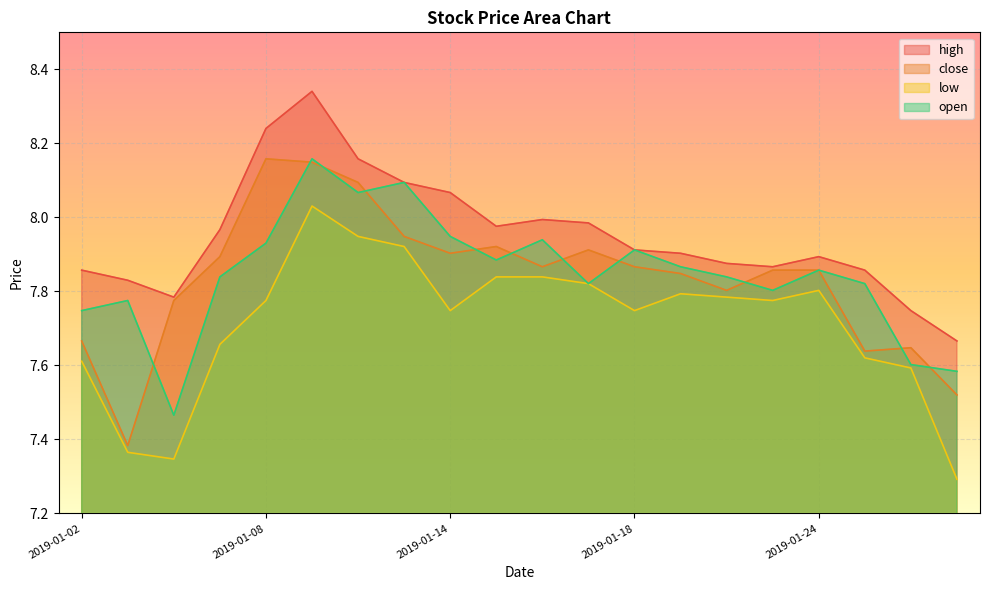

At which category does close reach its first local valley?

2019-01-03